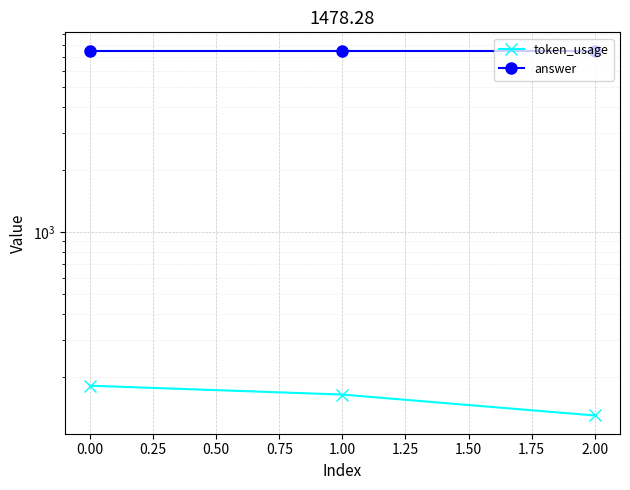

What is the highest value of the answer series?

7500